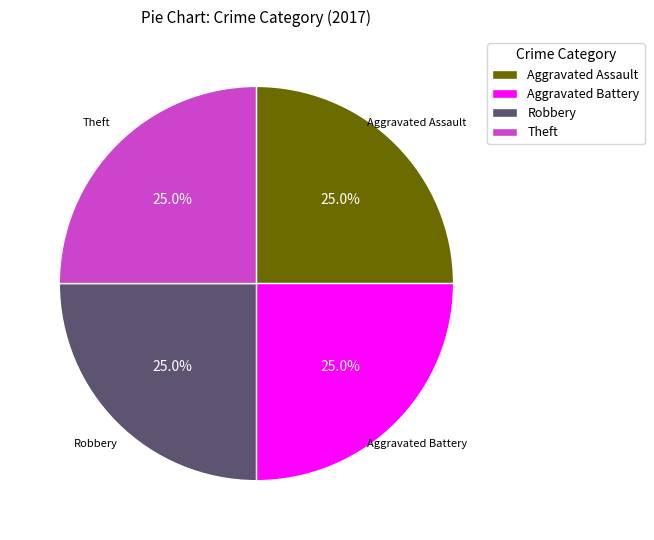

Is there a majority slice in this chart?

No